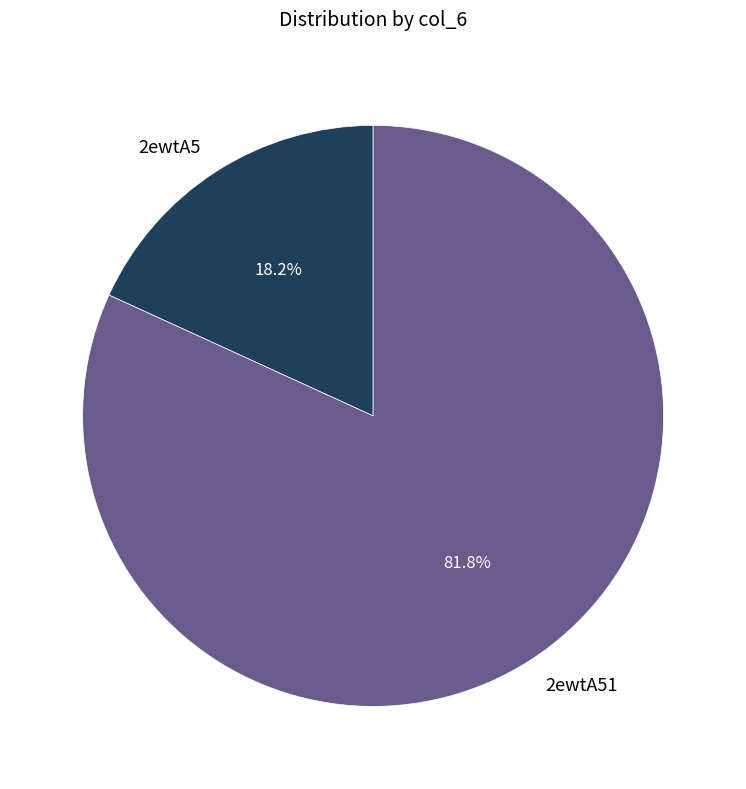

To the nearest percent, what is the difference between the 2ewtA51 and 2ewtA5 slice percentages?

64%